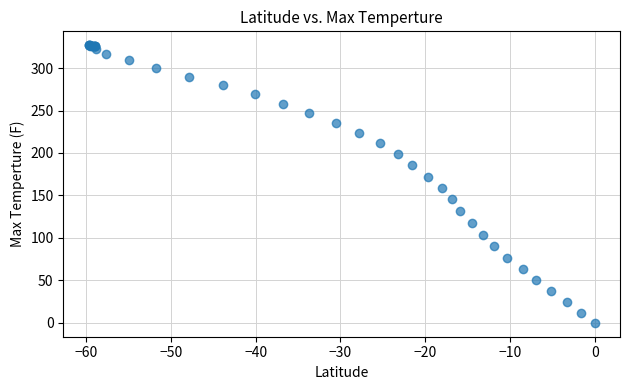

What Y value in the scatter plot is closest to 163?

159.0